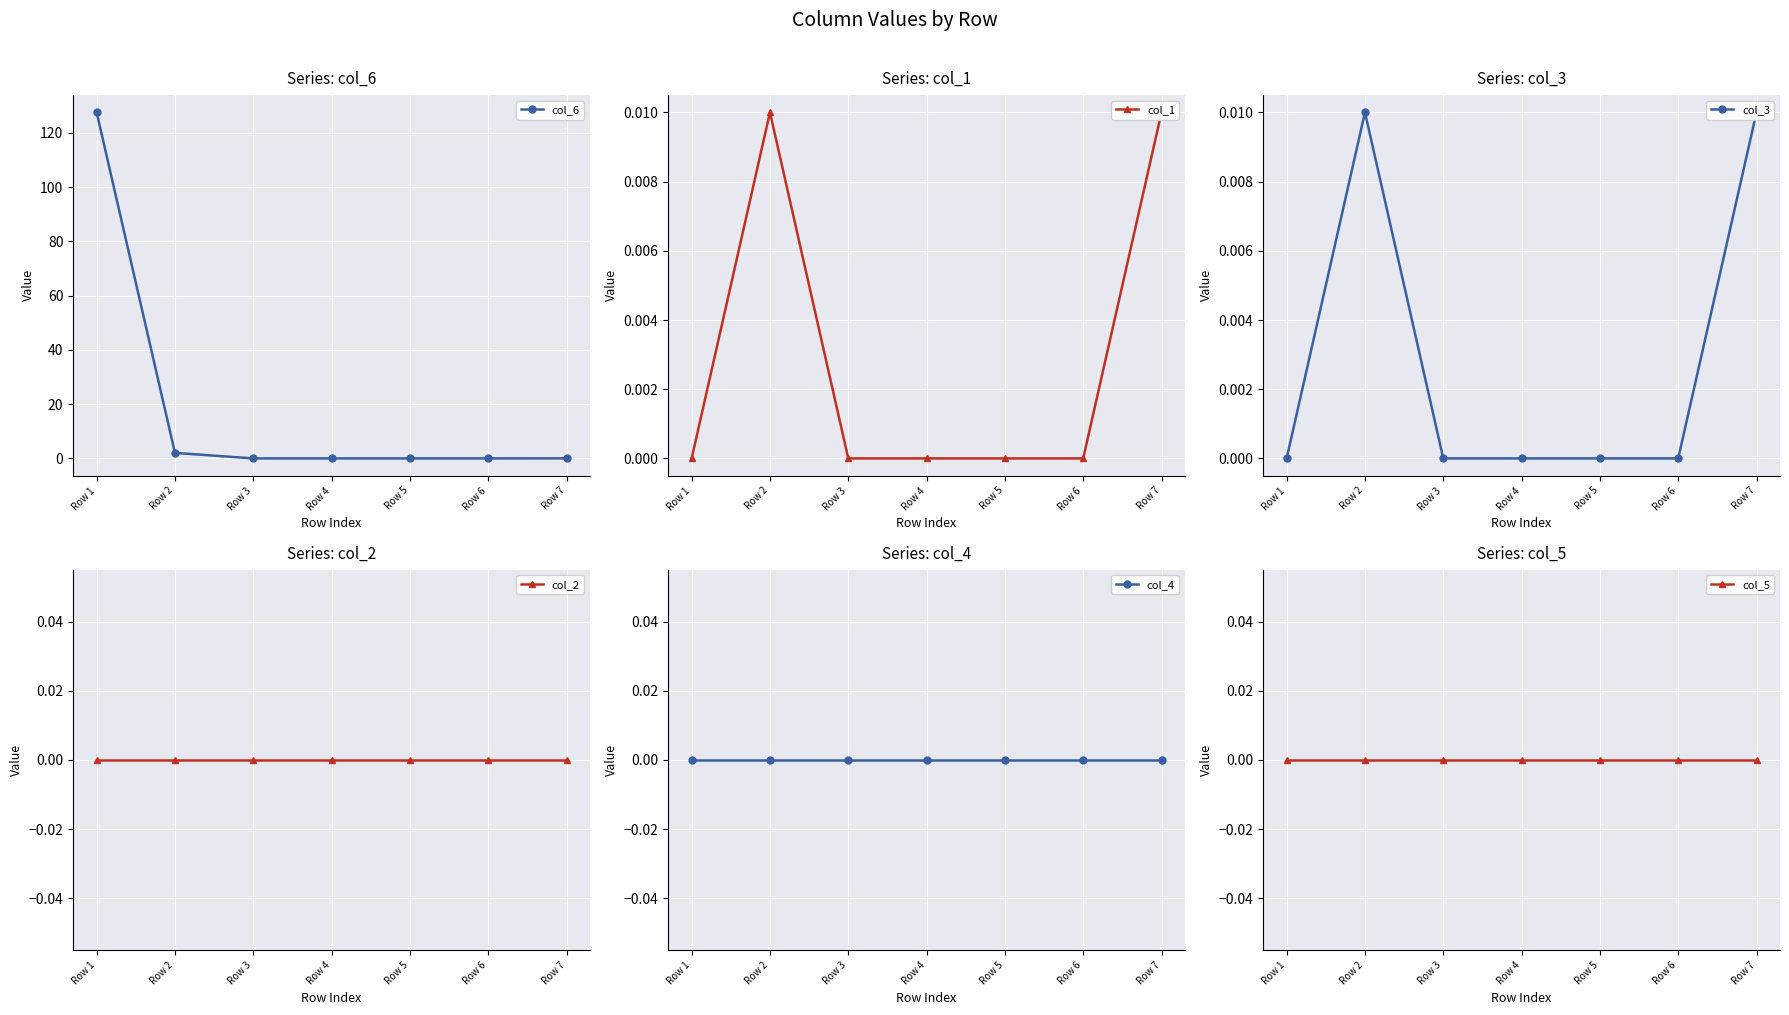

True or false: col_2 has more than 0 points higher than both neighbors.

False